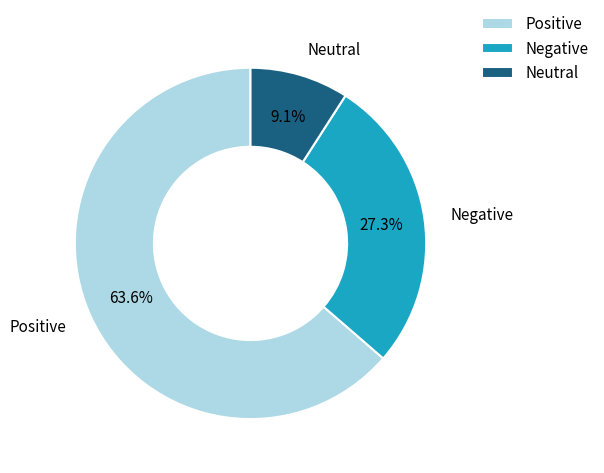

Rank the categories by value from highest to lowest.

Positive, Negative, Neutral